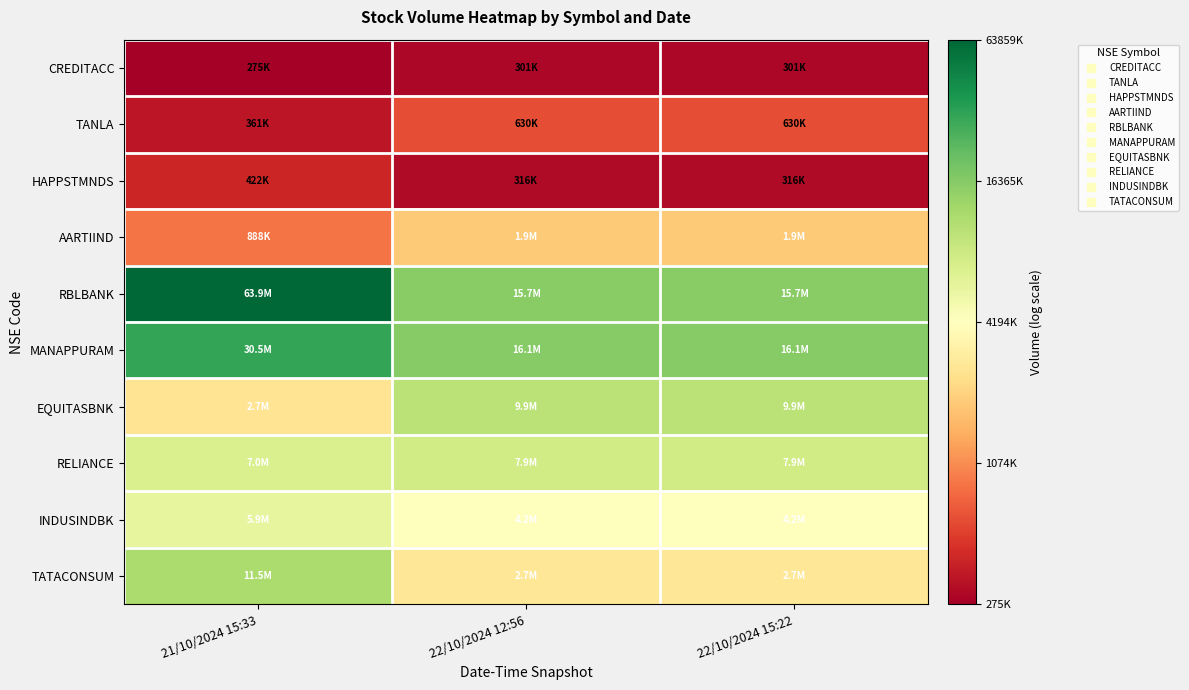

What is the spread (max minus min) of values at 21/10/2024 15:33?

5.4